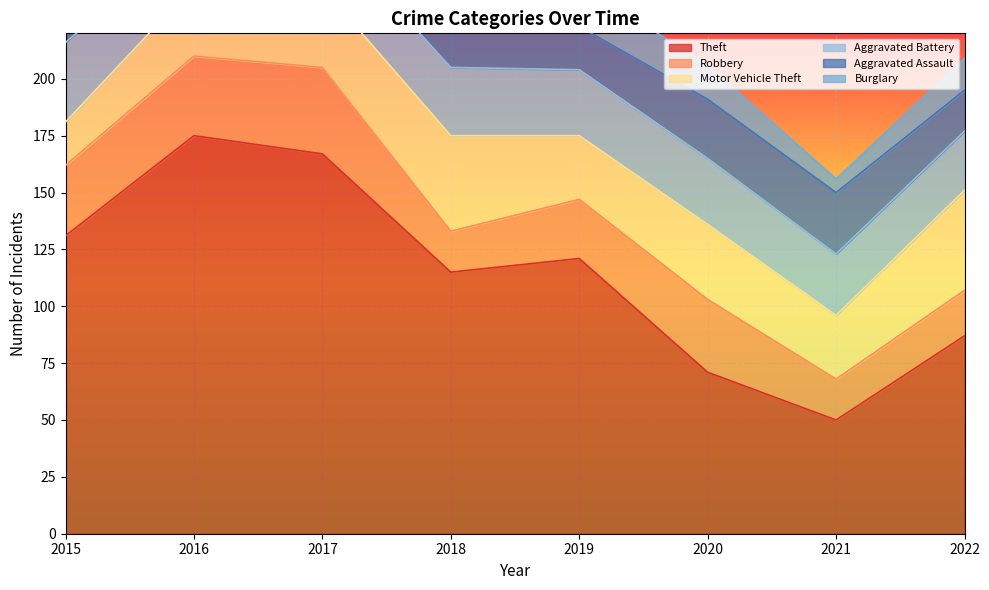

How many categories are shown in the chart?

8